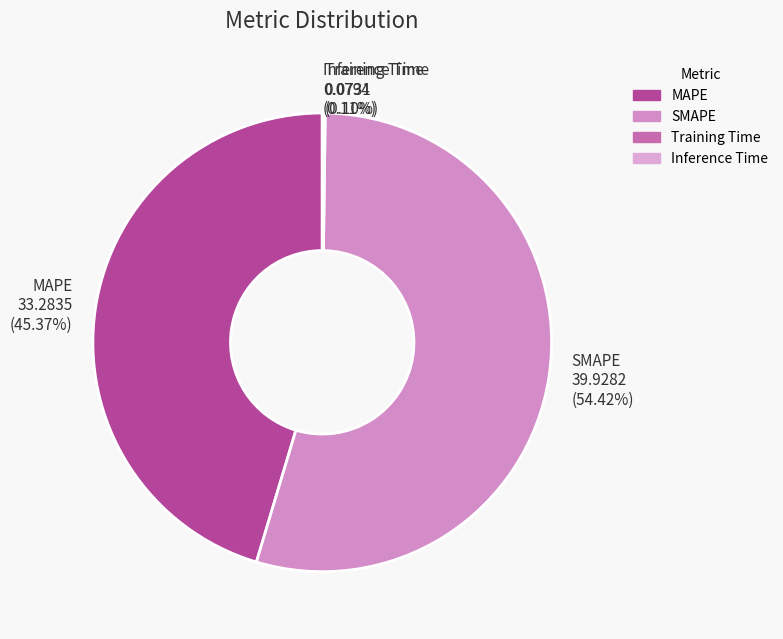

Which slice is the largest?

SMAPE